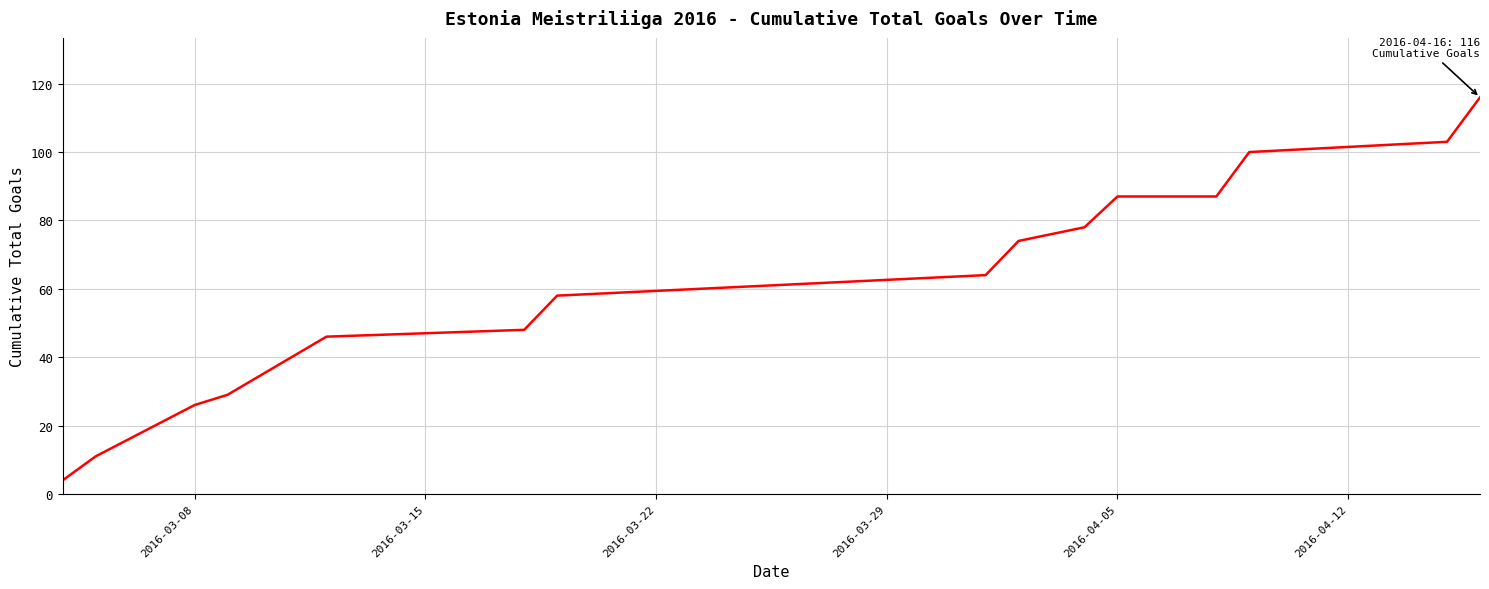

Count the number of categories in the chart.

15